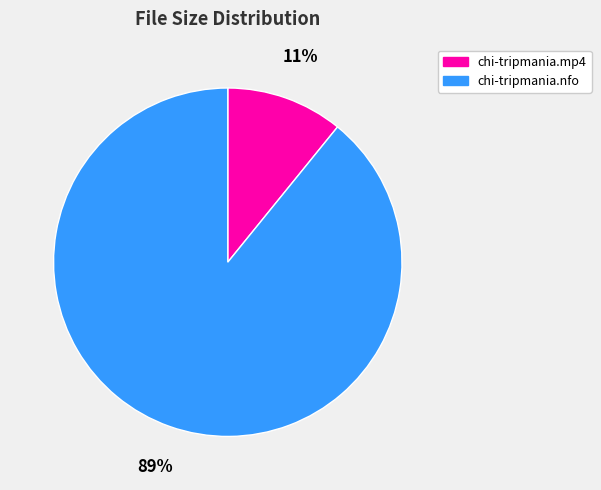

How many segments does this pie chart have?

2